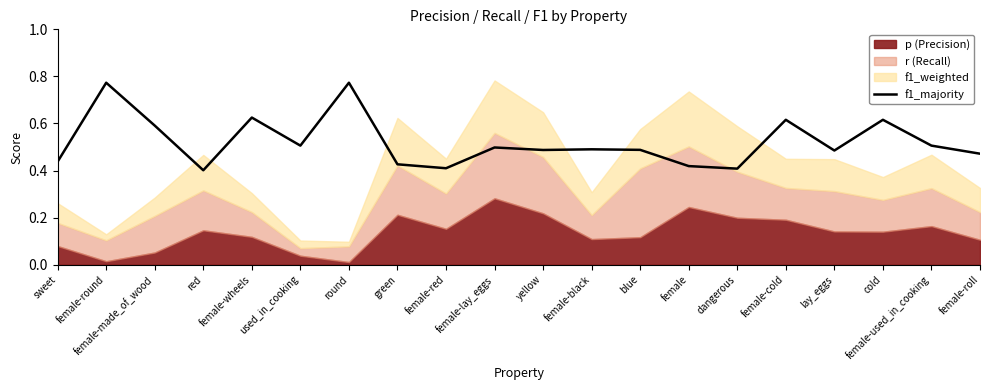

At which category does the data reach its first local valley?

red